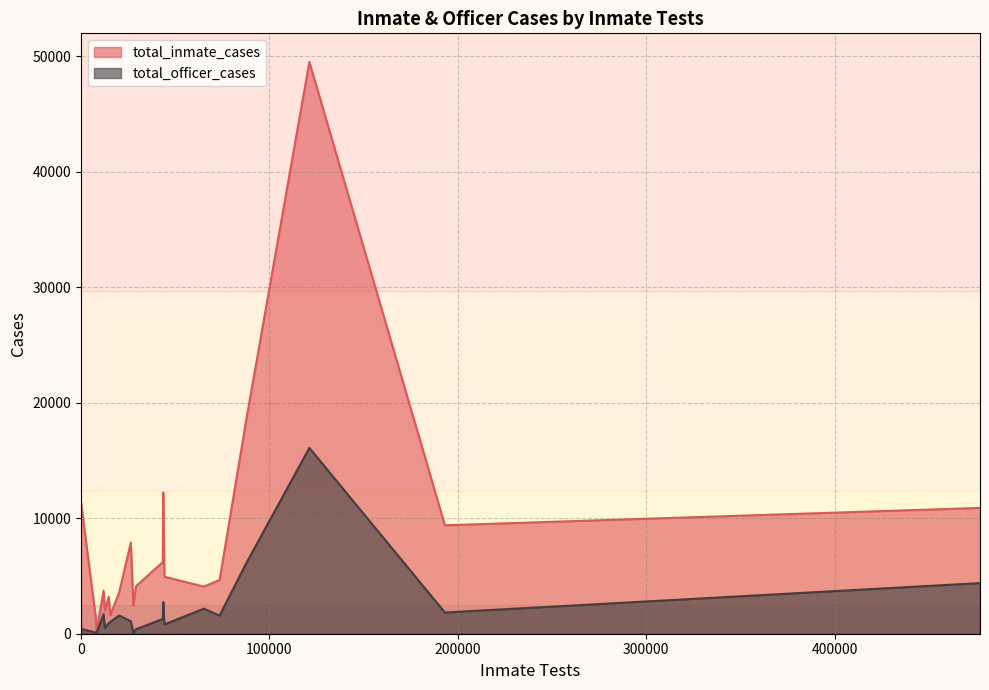

What is the greatest value displayed?

49511